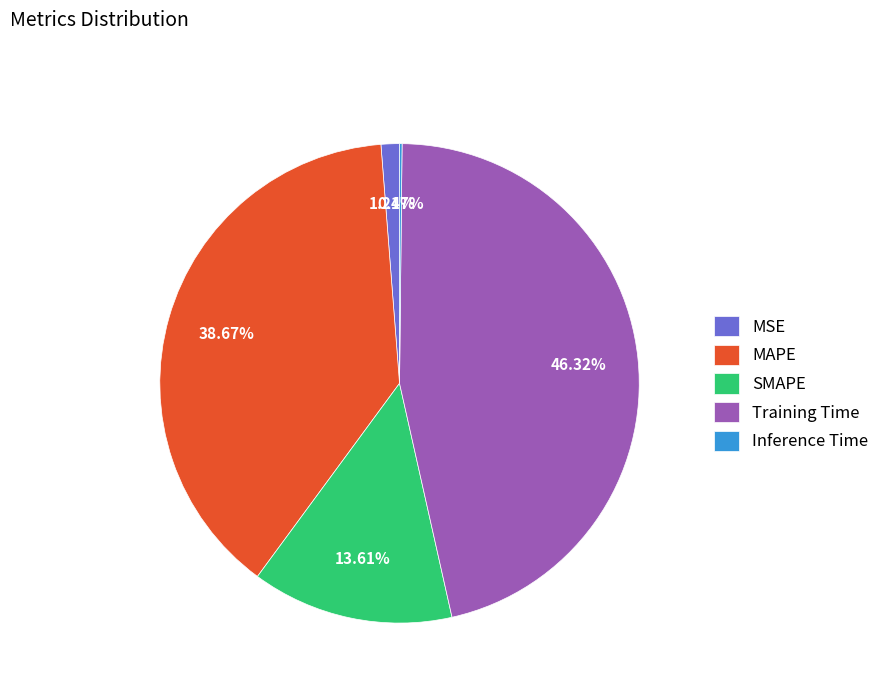

Does Training Time represent more than half of the total?

No